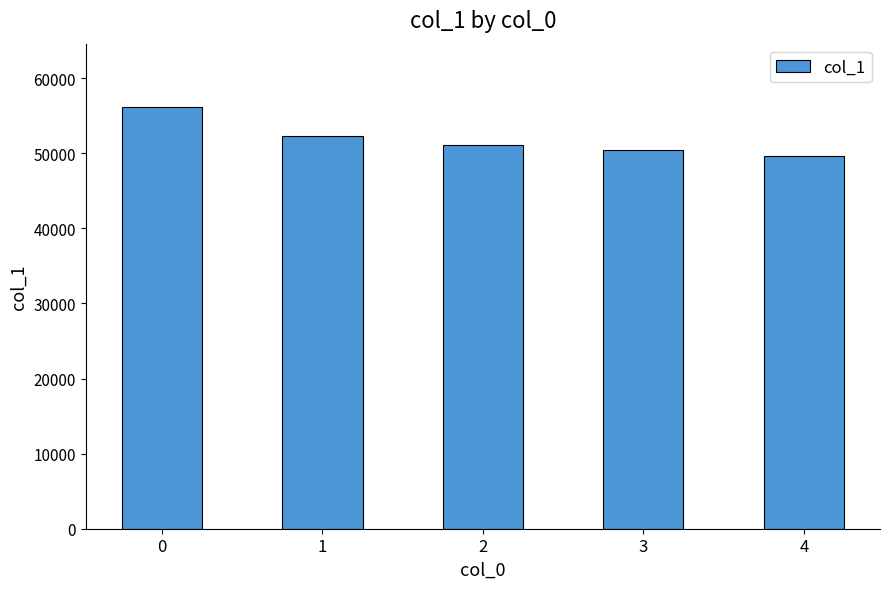

What is the change in value from 0 to 4?

-6582